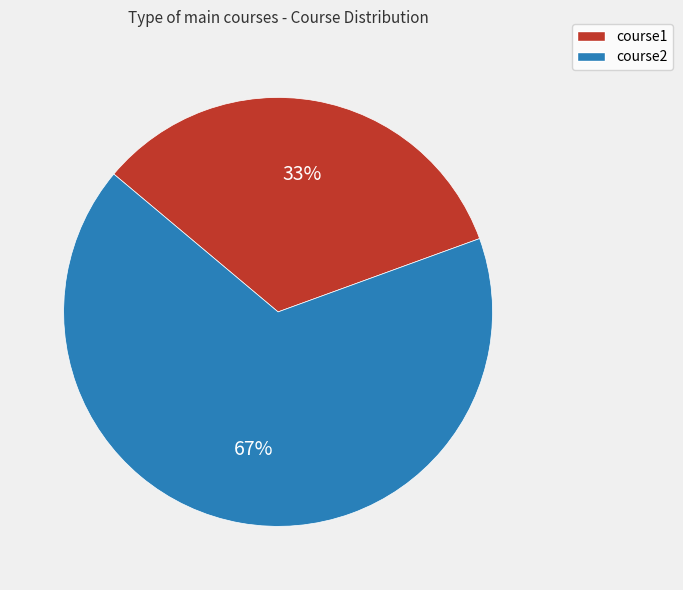

Which category has the biggest portion of the pie?

course2